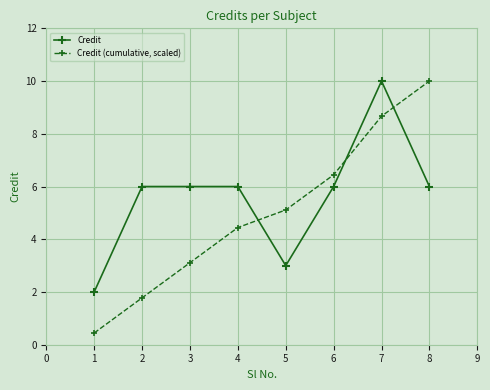

At which label does Credit (cumulative, scaled) reach its peak?

8